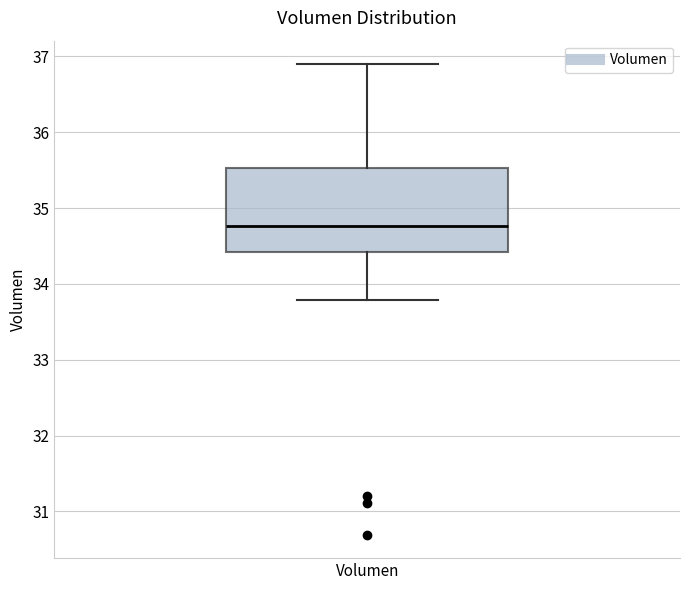

Read this box plot against the y-axis: the position of the median line, the range covered by the box, and the ends of both whiskers. The values are not printed on the chart, so give them approximately, as read against the axis.

median 34.8, box 34.4 to 35.5, whiskers 33.8 to 36.9